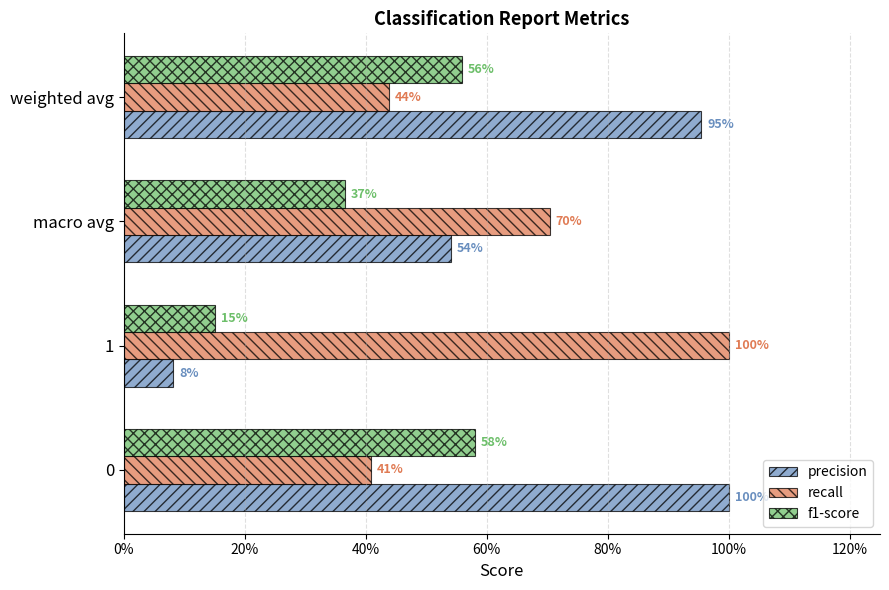

What are all the series names shown in the legend?

precision, recall, f1-score